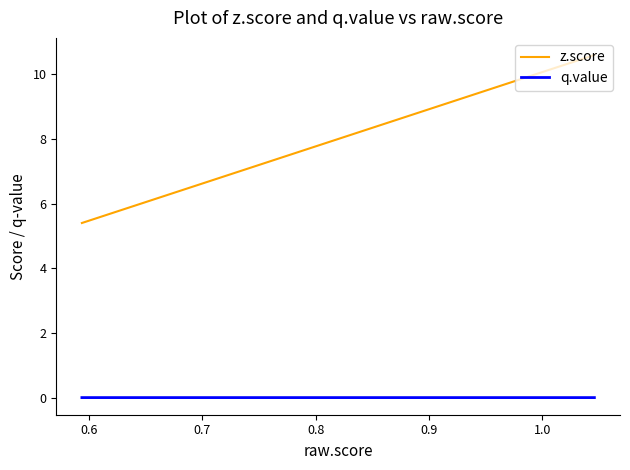

True or false: z.score and q.value cross at least once.

False